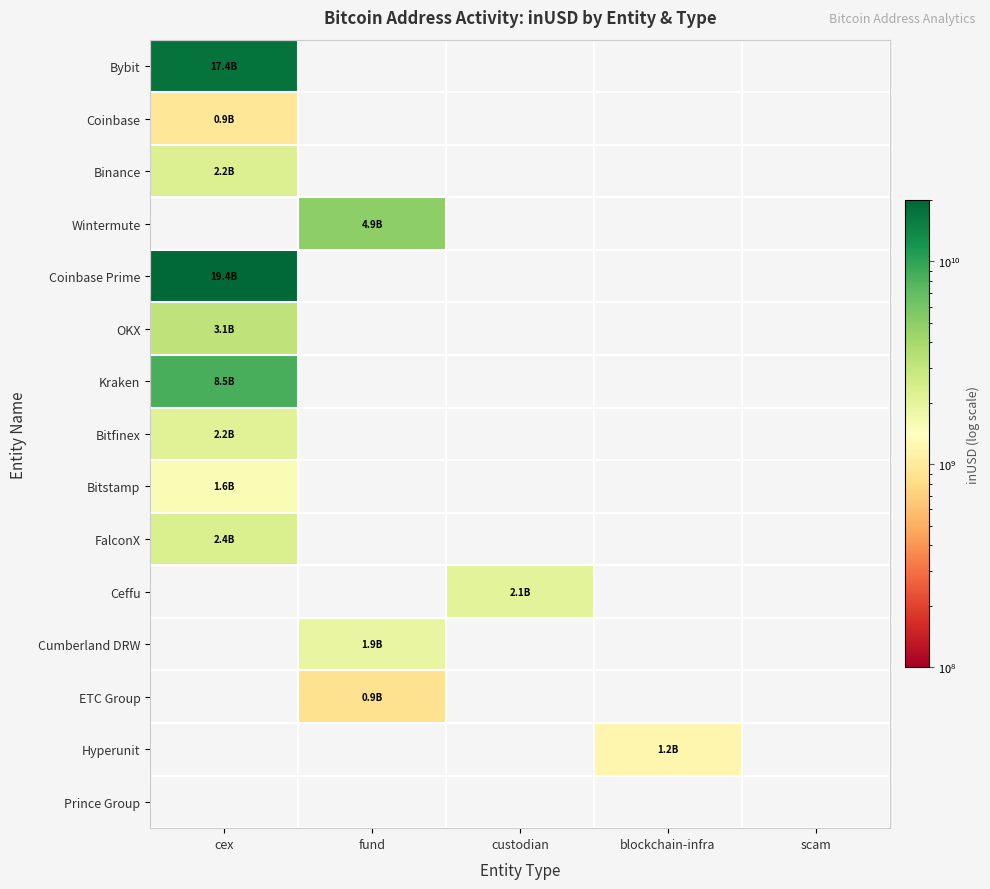

How many values in ETC Group are above zero?

1